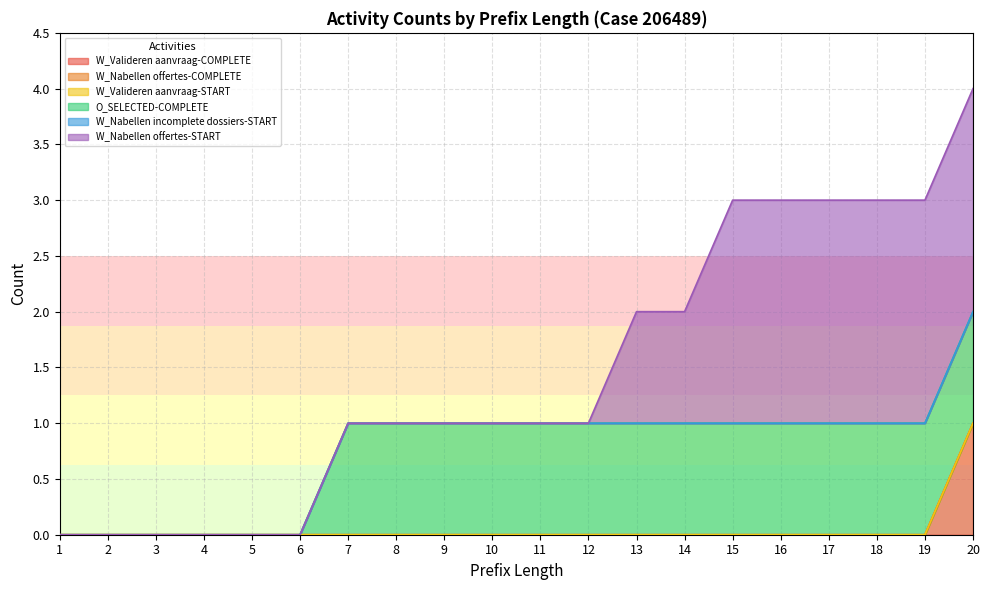

True or false: W_Valideren aanvraag-START and W_Nabellen offertes-COMPLETE intersect in this chart.

False